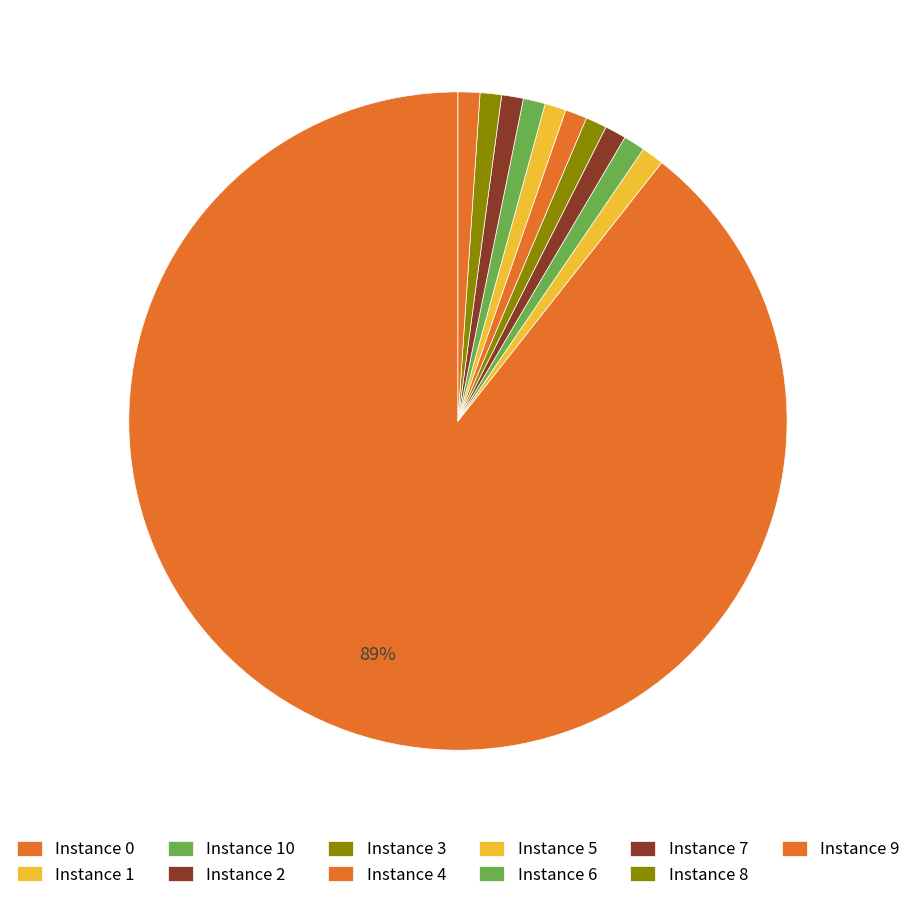

Rank the categories by value from lowest to highest.

3, 5, 2, 8, 10, 7, 9, 4, 6, 1, 0